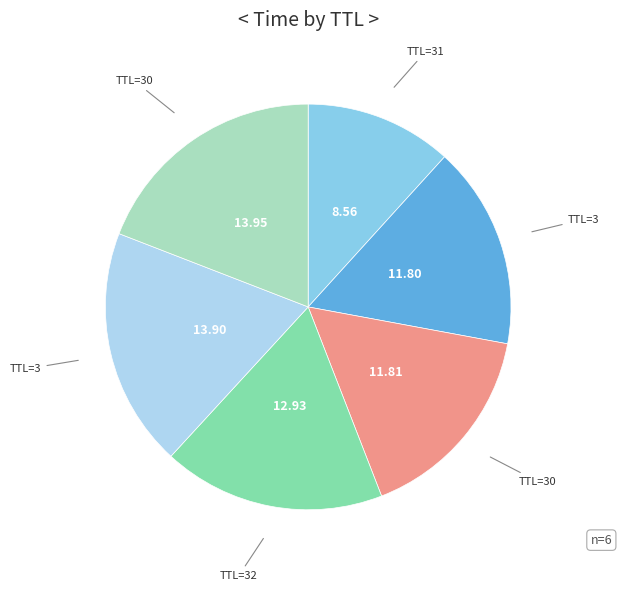

Is there a majority slice in this chart?

No